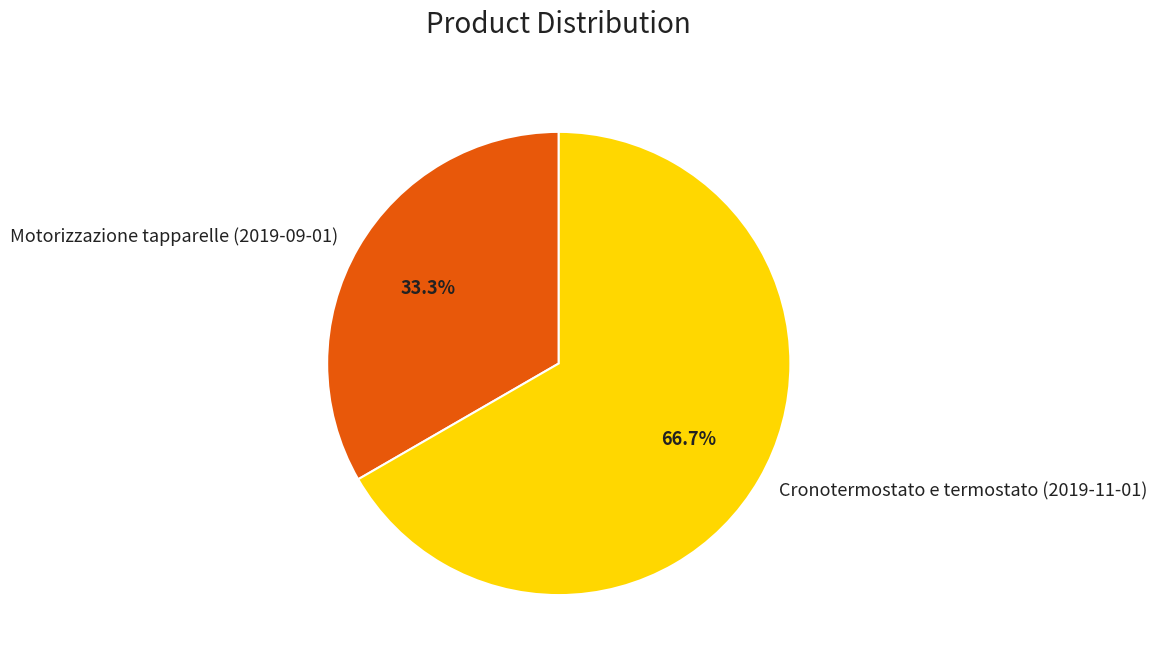

How many segments does this pie chart have?

2